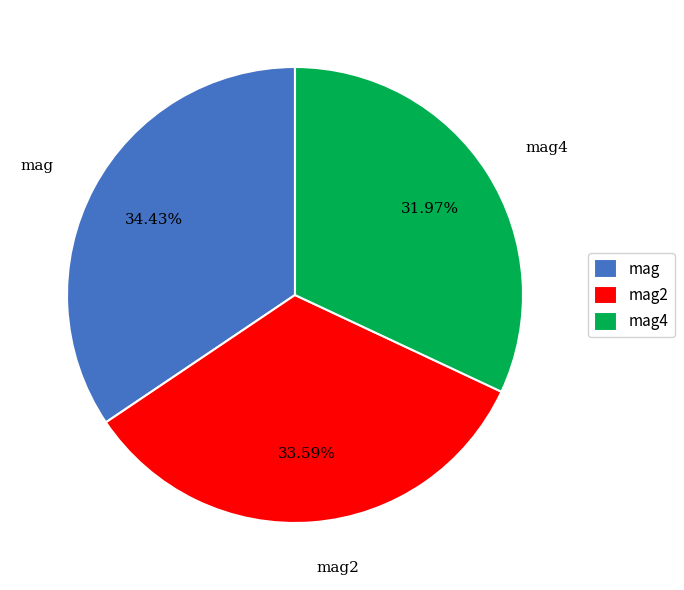

How many slices are in this pie chart?

3